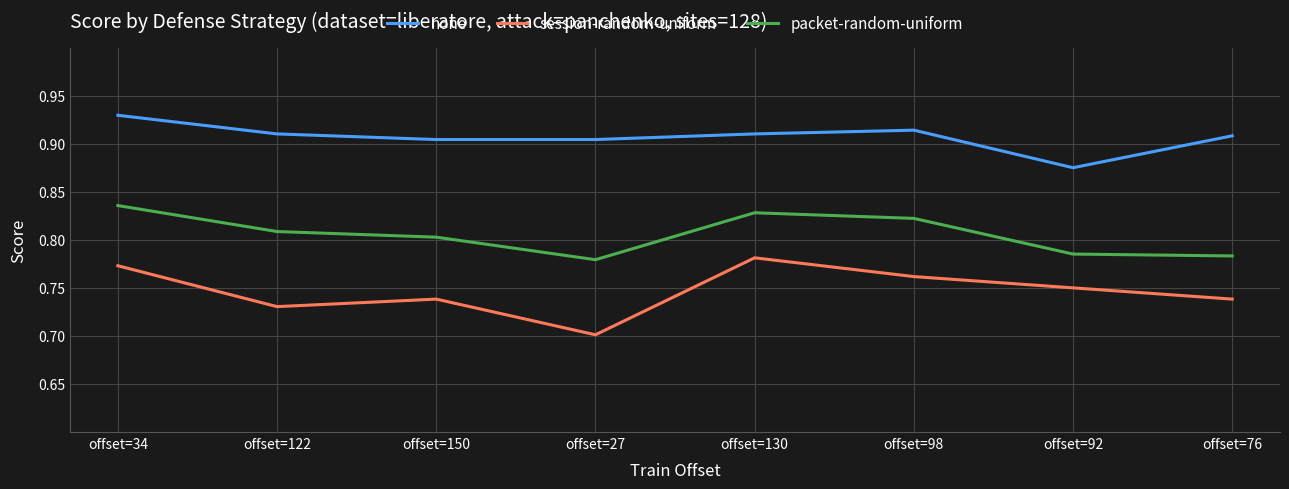

The session-random-uniform series shows 0.8 at offset=92. True or false?

True